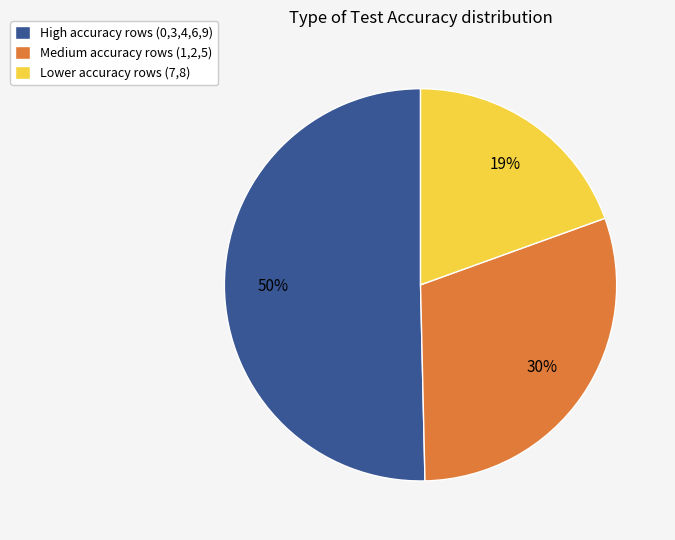

Count the number of slices in the pie.

3